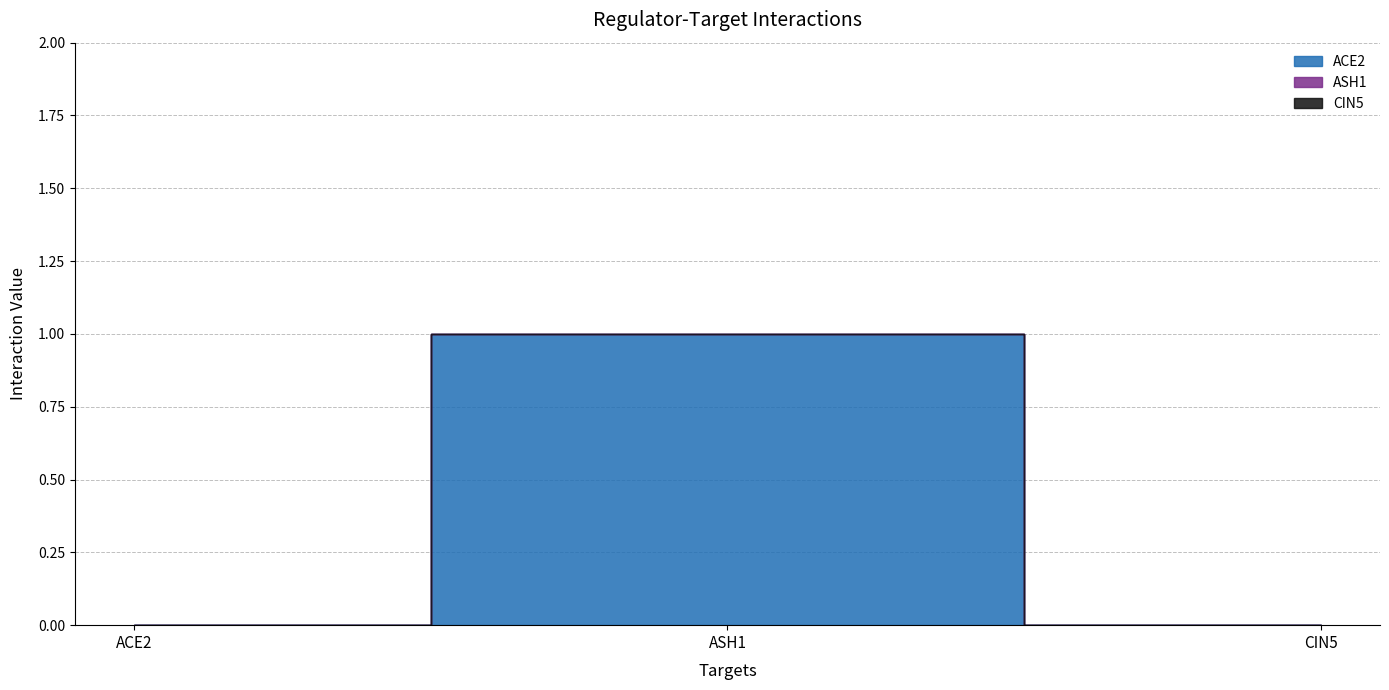

What are all the series names shown in the legend?

ACE2, ASH1, CIN5